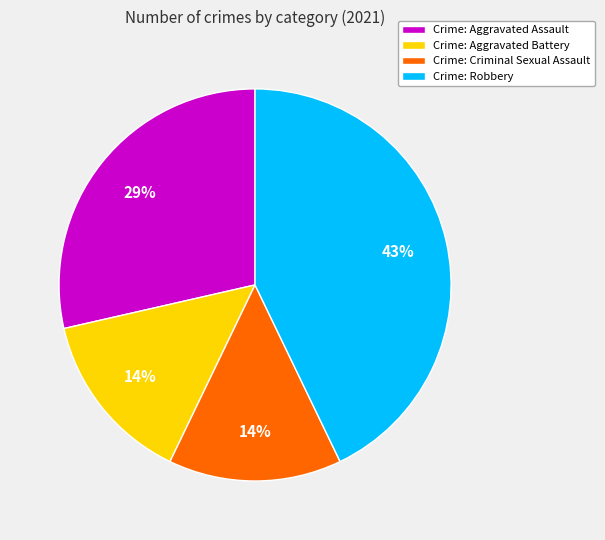

To the nearest percent, what portion does Crime: Robbery represent?

43%